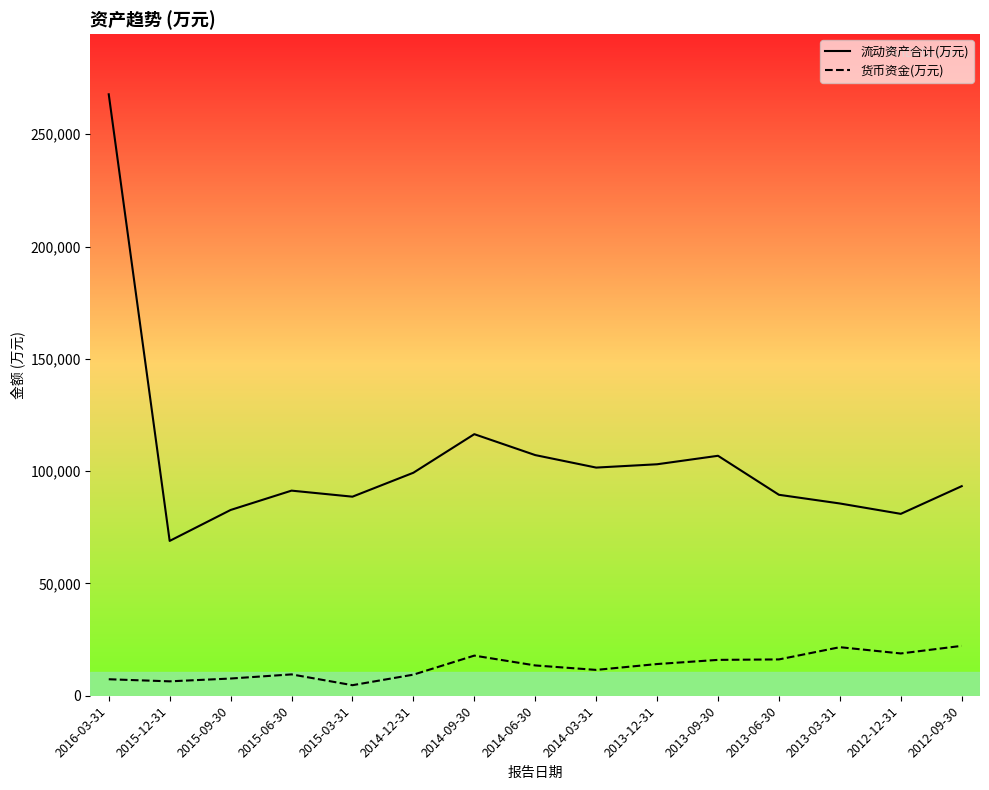

What is the difference between the maximum and second lowest values in the 货币资金(万元) series?

15796